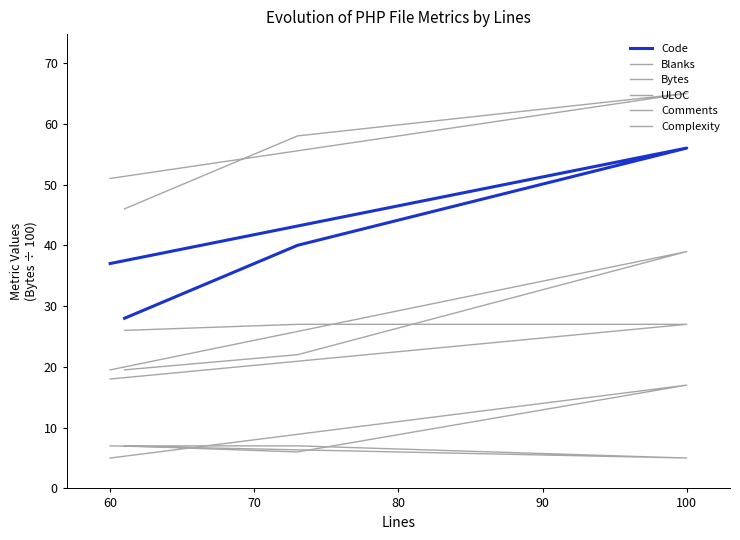

What is the highest value of the Blanks series?

17.0